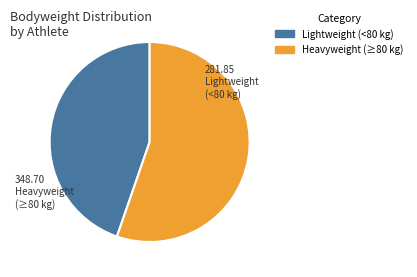

Is it true that Lightweight (<80 kg) is 60% of the pie?

False